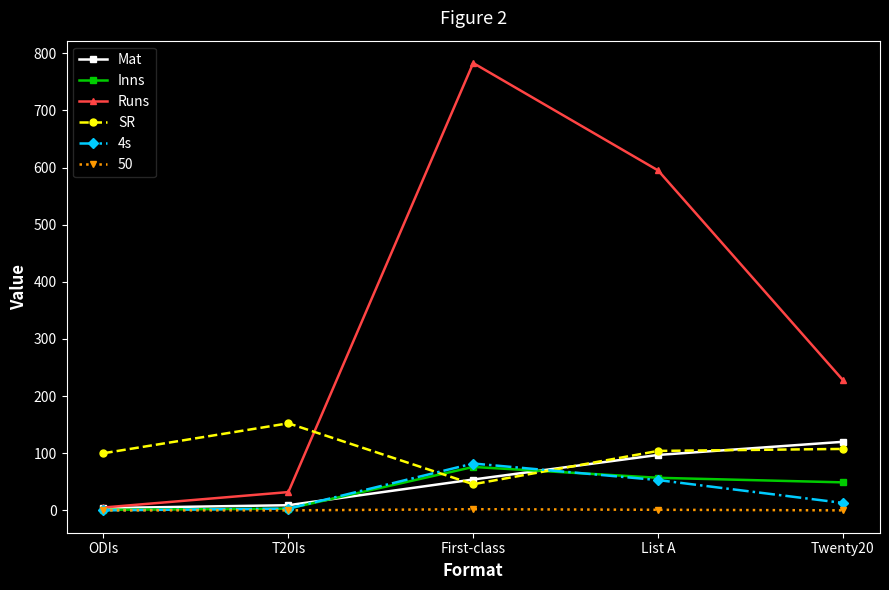

How many intersections are there between 4s and SR?

2